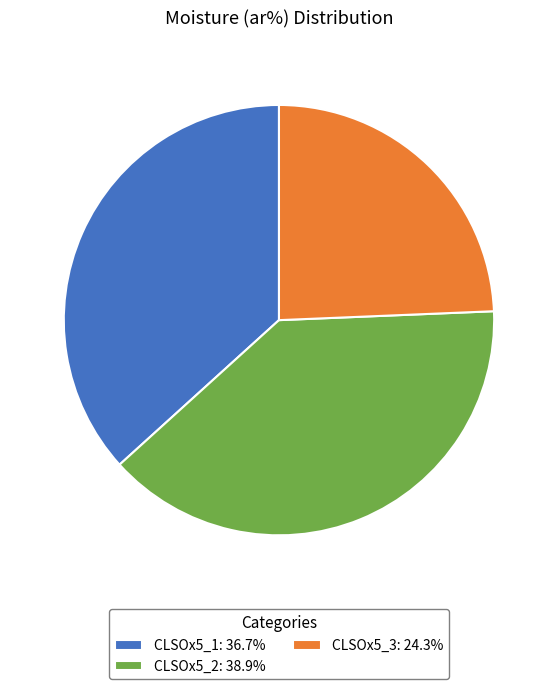

Is there a majority slice in this chart?

No